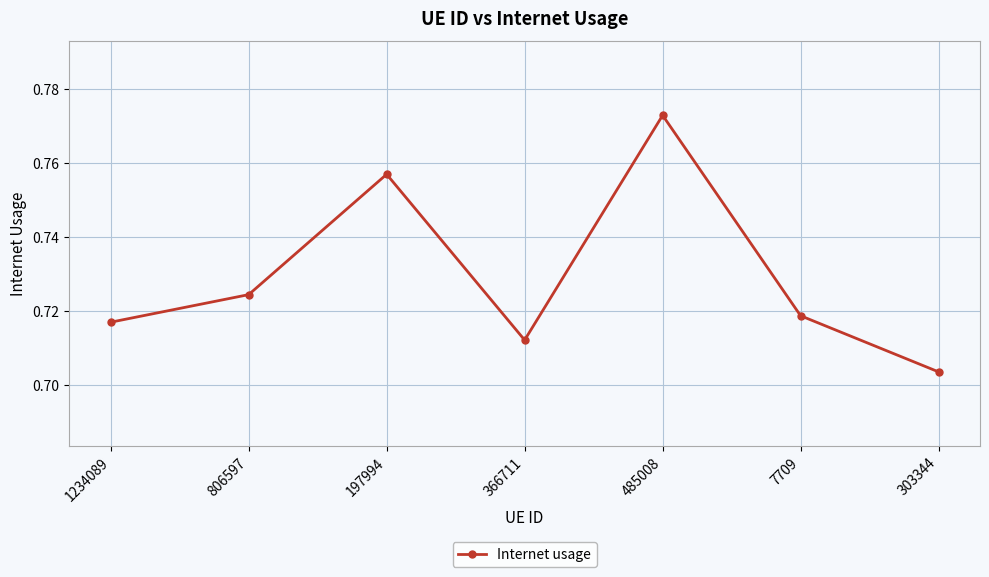

What is the label of the 2nd point from the right?

7709